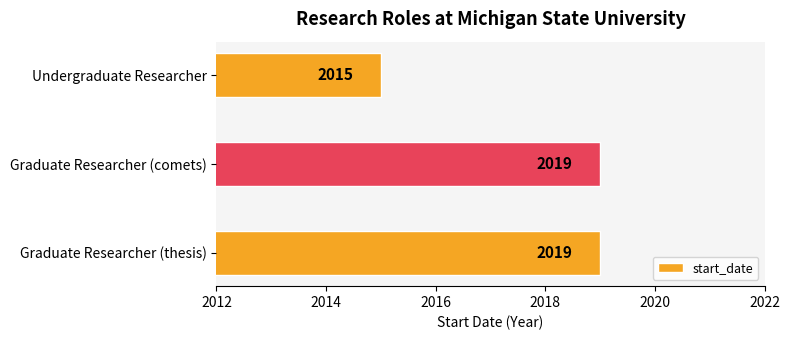

Approximately how many times larger is the value at Graduate Researcher (thesis) compared to Undergraduate Researcher?

1.0